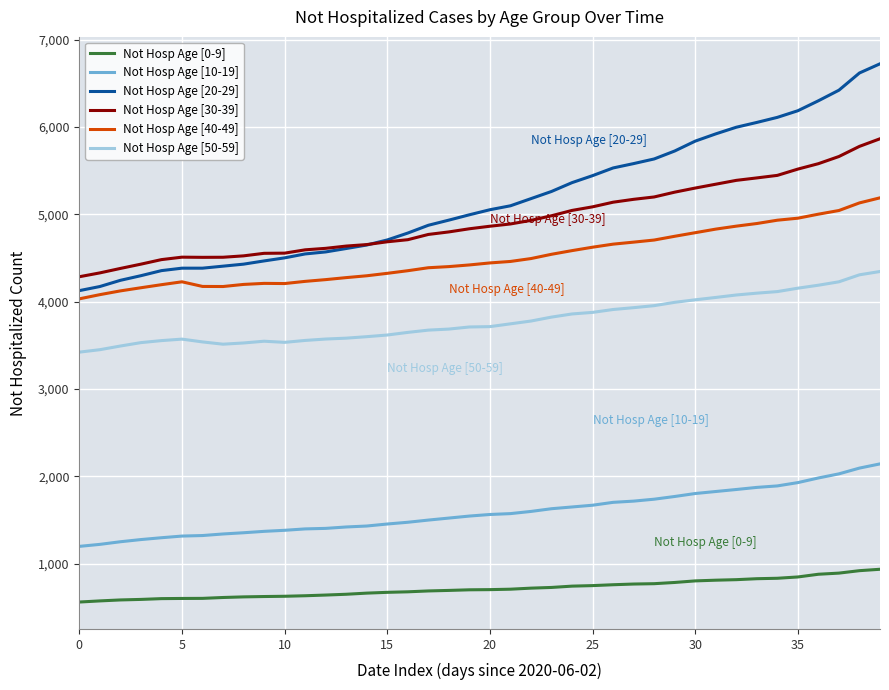

True or false: Not Hosp Age [40-49] and Not Hosp Age [10-19] intersect in this chart.

False